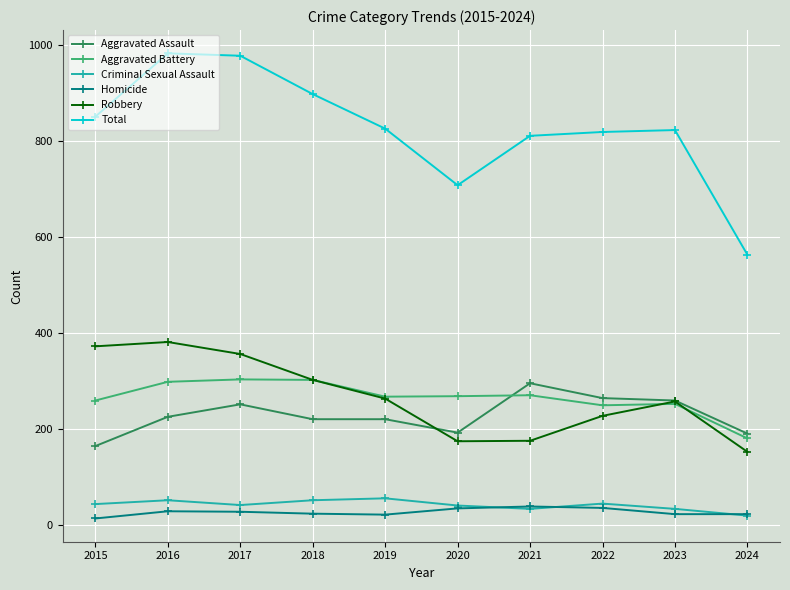

How many lines are shown in the chart?

6